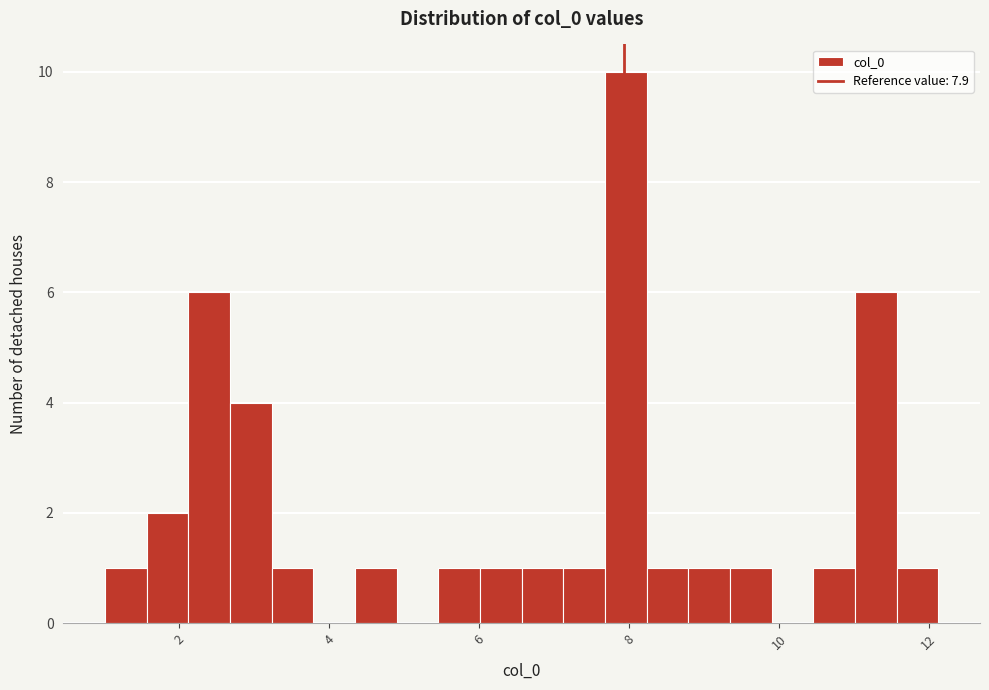

Around what value on the x-axis is the tallest bar? Give the approximate position of its centre, as read against the axis.

8.0